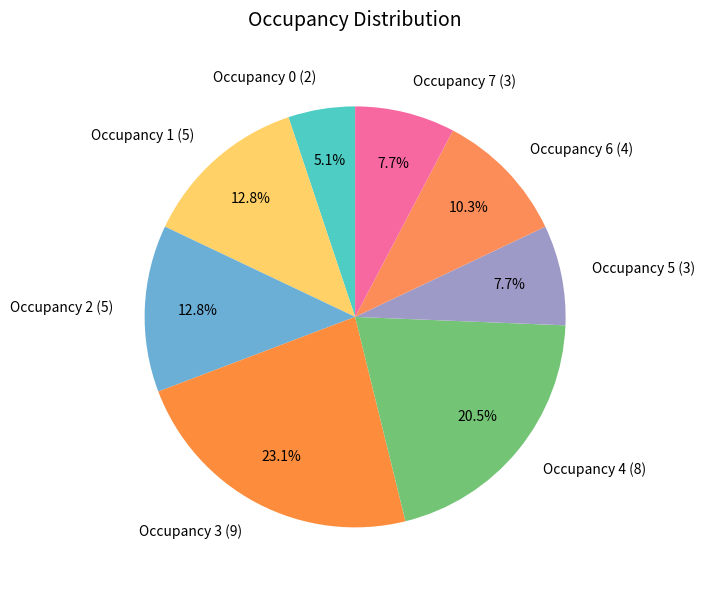

Which has a higher value, Occupancy 3 (9) or Occupancy 1 (5)?

Occupancy 3 (9)